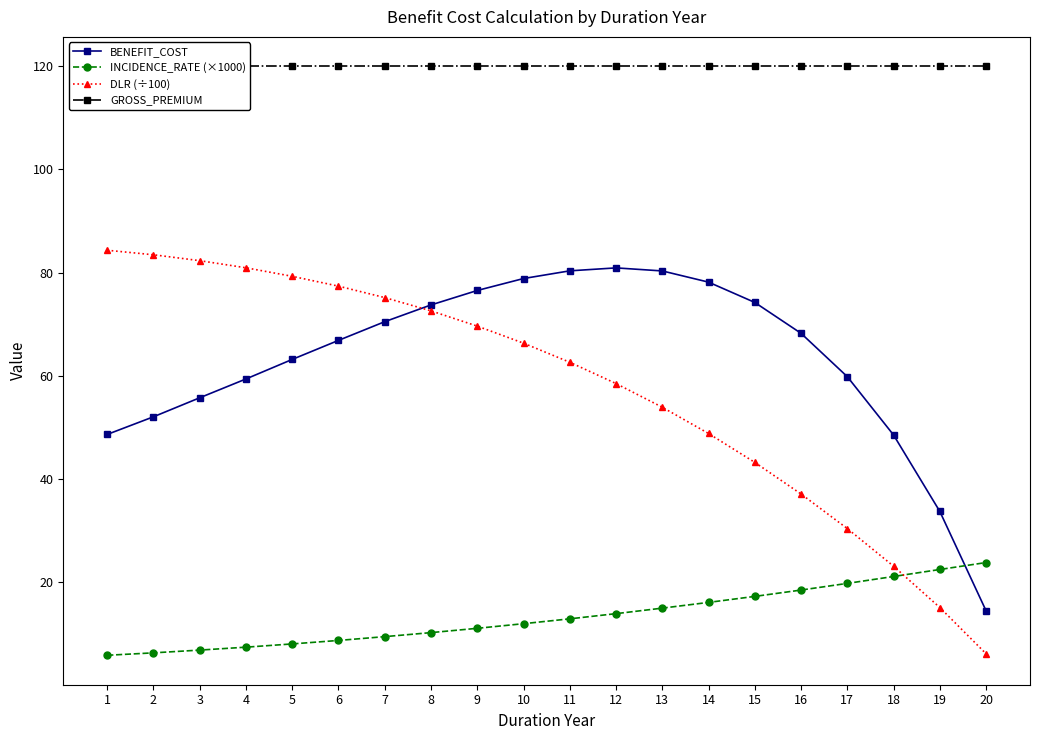

Which series has the largest total across all categories?

GROSS_PREMIUM